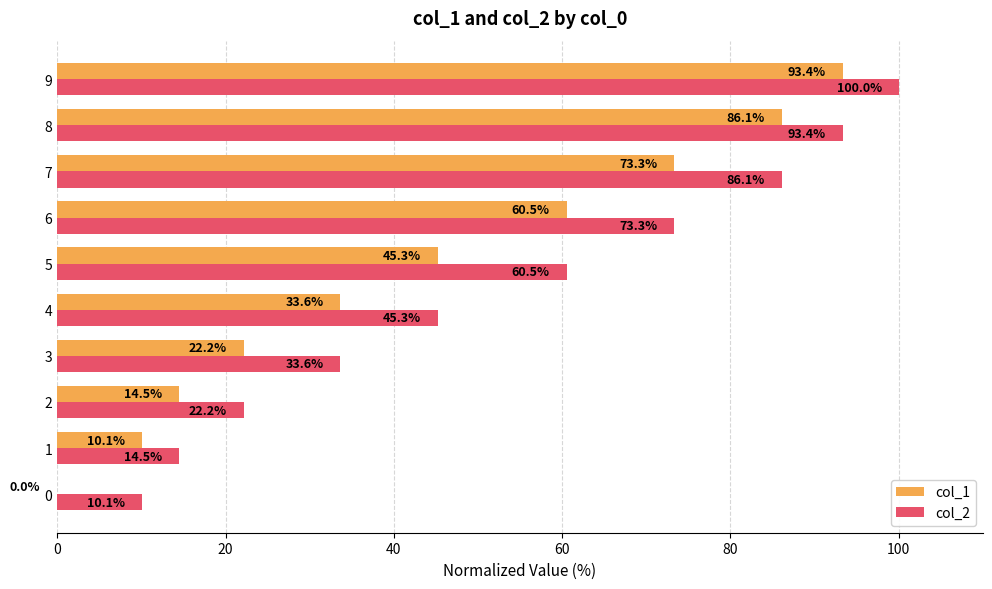

Which series changed the most between 1 and 8?

col_2